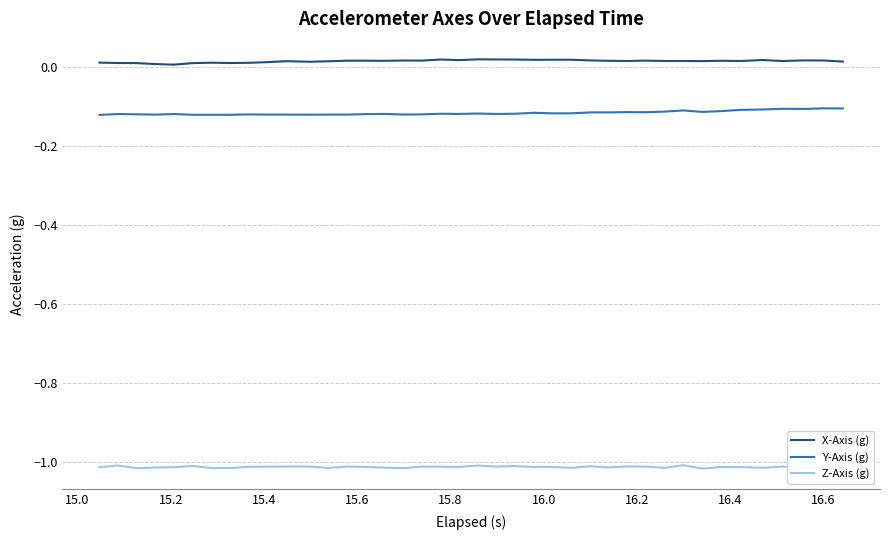

List the series in order of their peak value, lowest first.

Z-Axis (g), Y-Axis (g), X-Axis (g)